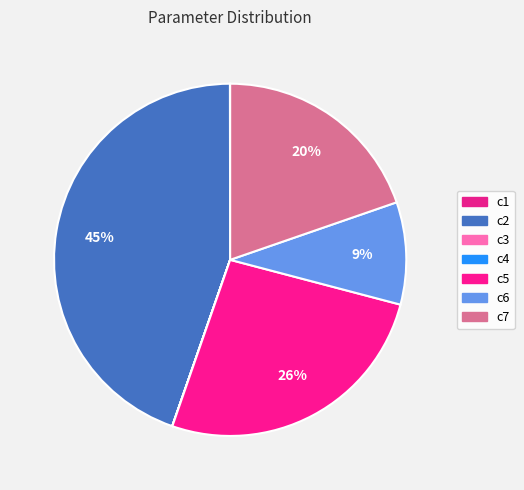

How many slices are in this pie chart?

7